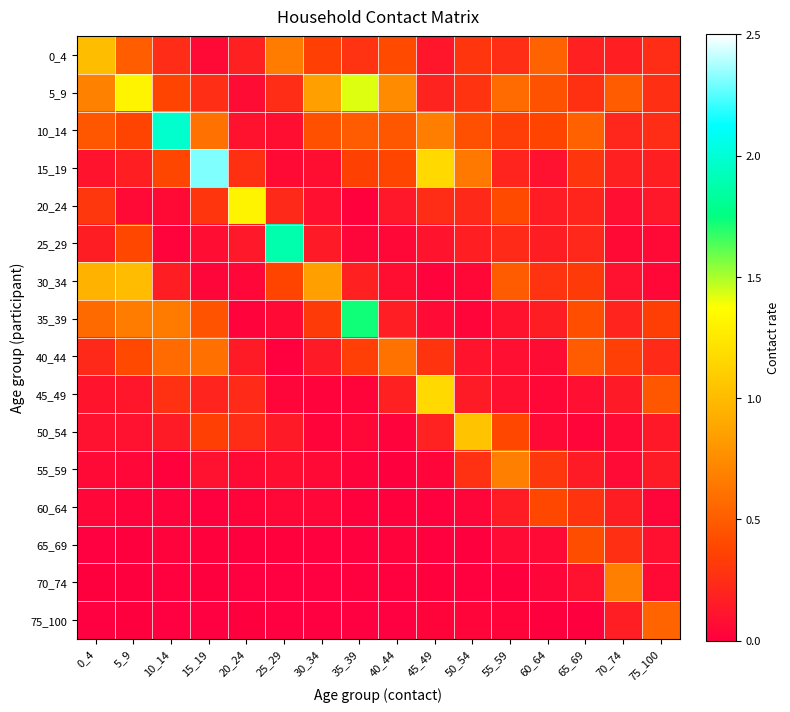

Reading left to right, extract all data points from this chart.

0_4: 0_4=1.0	5_9=0.5	10_14=0.2	15_19=0.1	20_24=0.2	25_29=0.7	30_34=0.3	35_39=0.3	40_44=0.4	45_49=0.1	50_54=0.3	55_59=0.3	60_64=0.5	65_69=0.2	70_74=0.2	75_100=0.2
5_9: 0_4=0.7	5_9=1.3	10_14=0.4	15_19=0.3	20_24=0.1	25_29=0.2	30_34=0.9	35_39=1.4	40_44=0.7	45_49=0.2	50_54=0.3	55_59=0.6	60_64=0.4	65_69=0.3	70_74=0.5	75_100=0.3
10_14: 0_4=0.5	5_9=0.4	10_14=2.0	15_19=0.6	20_24=0.1	25_29=0.1	30_34=0.4	35_39=0.5	40_44=0.5	45_49=0.7	50_54=0.4	55_59=0.3	60_64=0.4	65_69=0.5	70_74=0.2	75_100=0.2
15_19: 0_4=0.1	5_9=0.2	10_14=0.4	15_19=2.3	20_24=0.3	25_29=0.1	30_34=0.1	35_39=0.4	40_44=0.4	45_49=1.2	50_54=0.6	55_59=0.2	60_64=0.1	65_69=0.3	70_74=0.2	75_100=0.2
20_24: 0_4=0.3	5_9=0.1	10_14=0.1	15_19=0.3	20_24=1.3	25_29=0.2	30_34=0.1	35_39=0.0	40_44=0.1	45_49=0.3	50_54=0.2	55_59=0.4	60_64=0.2	65_69=0.2	70_74=0.1	75_100=0.1
25_29: 0_4=0.2	5_9=0.4	10_14=0.0	15_19=0.1	20_24=0.1	25_29=1.9	30_34=0.1	35_39=0.0	40_44=0.0	45_49=0.1	50_54=0.2	55_59=0.2	60_64=0.2	65_69=0.2	70_74=0.1	75_100=0.1
30_34: 0_4=1.0	5_9=1.0	10_14=0.2	15_19=0.0	20_24=0.0	25_29=0.4	30_34=0.9	35_39=0.2	40_44=0.1	45_49=0.0	50_54=0.0	55_59=0.5	60_64=0.3	65_69=0.3	70_74=0.1	75_100=0.0
35_39: 0_4=0.6	5_9=0.7	10_14=0.7	15_19=0.4	20_24=0.0	25_29=0.1	30_34=0.3	35_39=1.7	40_44=0.2	45_49=0.1	50_54=0.0	55_59=0.1	60_64=0.2	65_69=0.4	70_74=0.2	75_100=0.3
40_44: 0_4=0.2	5_9=0.4	10_14=0.6	15_19=0.6	20_24=0.2	25_29=0.0	30_34=0.1	35_39=0.3	40_44=0.6	45_49=0.3	50_54=0.1	55_59=0.1	60_64=0.1	65_69=0.5	70_74=0.3	75_100=0.2
45_49: 0_4=0.1	5_9=0.1	10_14=0.3	15_19=0.2	20_24=0.2	25_29=0.0	30_34=0.0	35_39=0.0	40_44=0.2	45_49=1.2	50_54=0.1	55_59=0.1	60_64=0.0	65_69=0.1	70_74=0.1	75_100=0.5
50_54: 0_4=0.1	5_9=0.1	10_14=0.2	15_19=0.4	20_24=0.2	25_29=0.1	30_34=0.0	35_39=0.0	40_44=0.0	45_49=0.2	50_54=1.0	55_59=0.4	60_64=0.1	65_69=0.0	70_74=0.1	75_100=0.1
55_59: 0_4=0.0	5_9=0.0	10_14=0.0	15_19=0.1	20_24=0.1	25_29=0.1	30_34=0.1	35_39=0.0	40_44=0.0	45_49=0.0	50_54=0.3	55_59=0.7	60_64=0.3	65_69=0.2	70_74=0.1	75_100=0.2
60_64: 0_4=0.0	5_9=0.0	10_14=0.0	15_19=0.0	20_24=0.0	25_29=0.0	30_34=0.0	35_39=0.0	40_44=0.0	45_49=0.0	50_54=0.0	55_59=0.2	60_64=0.4	65_69=0.3	70_74=0.2	75_100=0.0
65_69: 0_4=0.0	5_9=0.0	10_14=0.0	15_19=0.0	20_24=0.0	25_29=0.0	30_34=0.0	35_39=0.0	40_44=0.0	45_49=0.0	50_54=0.0	55_59=0.1	60_64=0.1	65_69=0.4	70_74=0.3	75_100=0.1
70_74: 0_4=0.0	5_9=0.0	10_14=0.0	15_19=0.0	20_24=0.0	25_29=0.0	30_34=0.0	35_39=0.0	40_44=0.0	45_49=0.0	50_54=0.0	55_59=0.0	60_64=0.0	65_69=0.1	70_74=0.7	75_100=0.1
75_100: 0_4=0.0	5_9=0.0	10_14=0.0	15_19=0.0	20_24=0.0	25_29=0.0	30_34=0.0	35_39=0.0	40_44=0.0	45_49=0.0	50_54=0.0	55_59=0.0	60_64=0.0	65_69=0.0	70_74=0.2	75_100=0.5